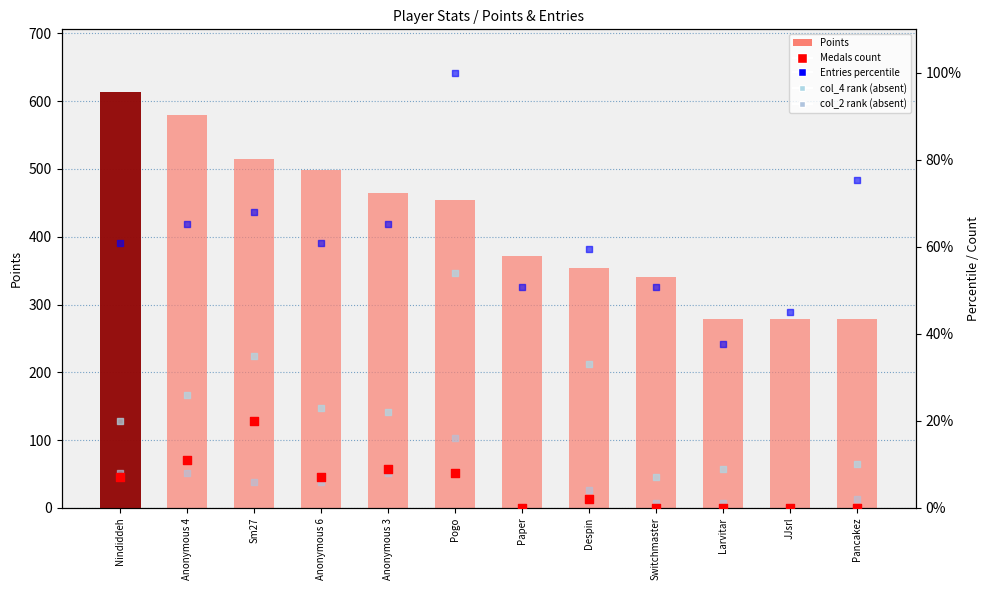

Which series has the largest Y range (max minus min)?

Points